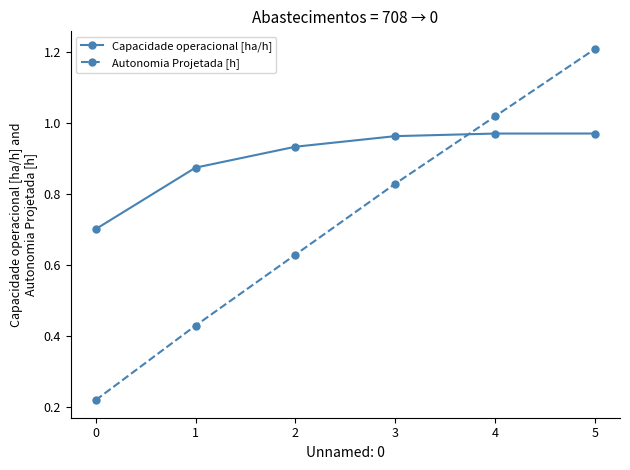

True or false: Autonomia Projetada [h] and Capacidade operacional [ha/h] intersect in this chart.

True